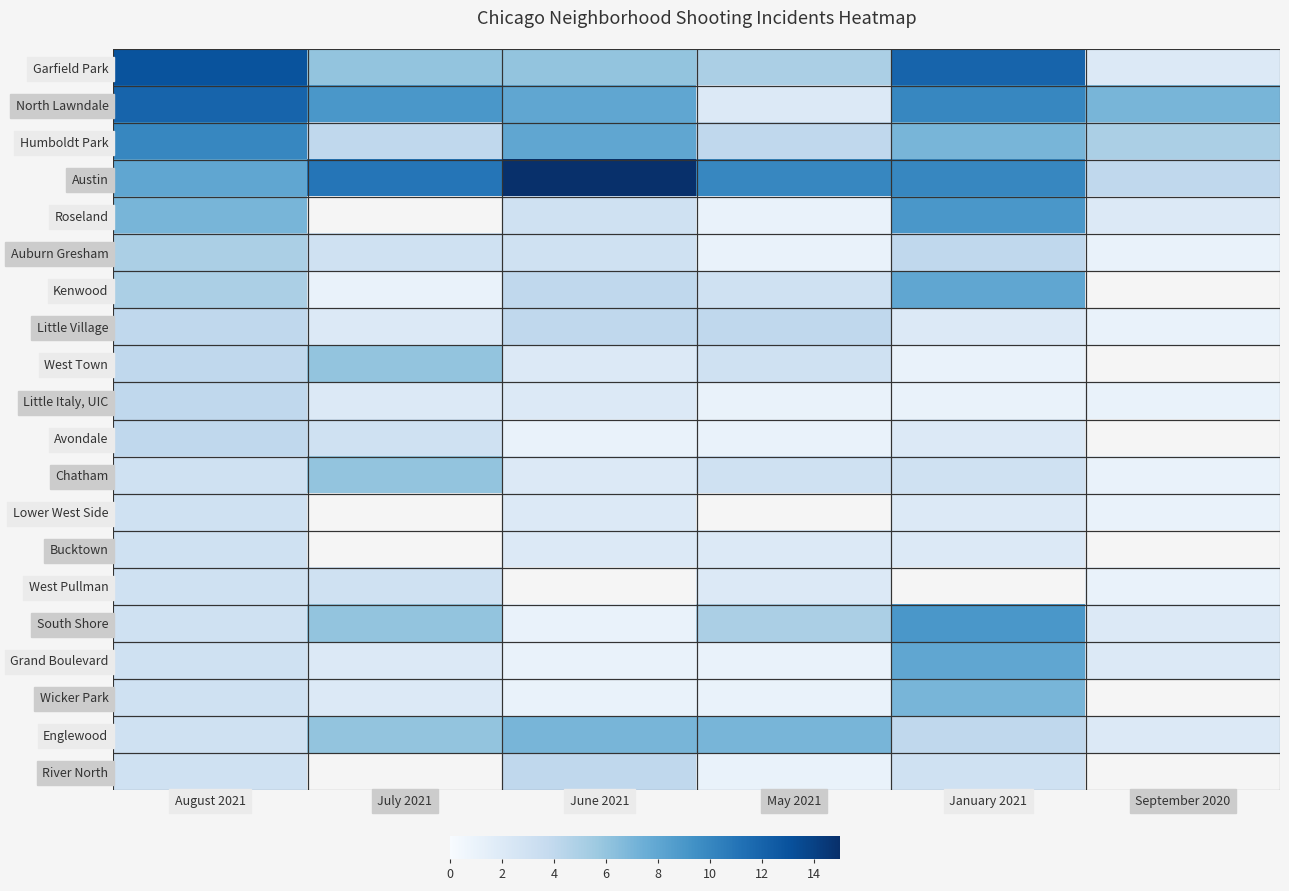

The value of Chatham at May 2021 is 3.0. True or false?

True